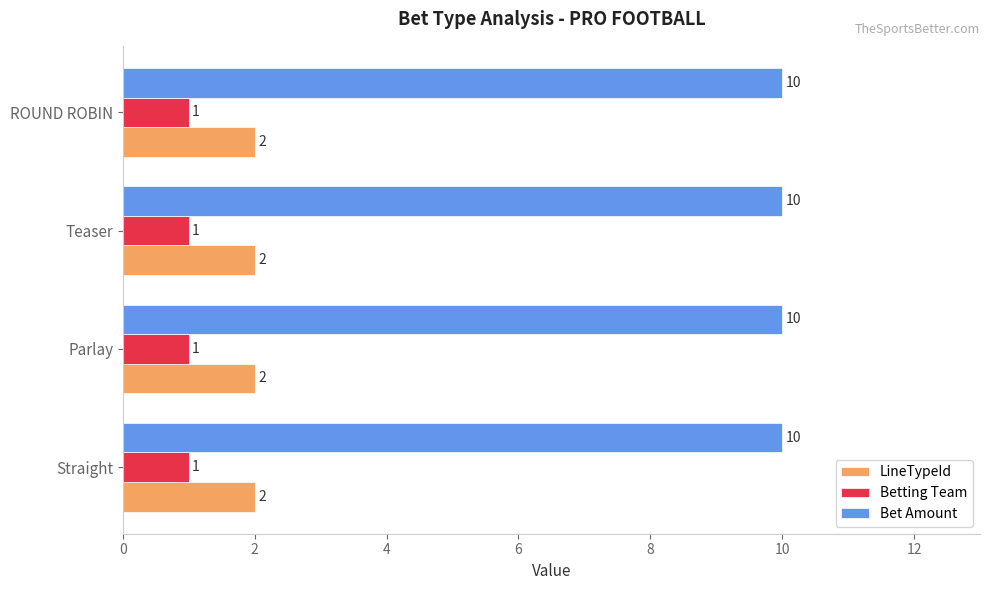

What is the spread (max minus min) of values at ROUND ROBIN?

9